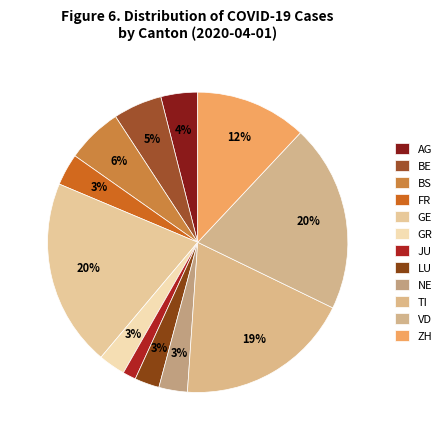

How many segments does this pie chart have?

12